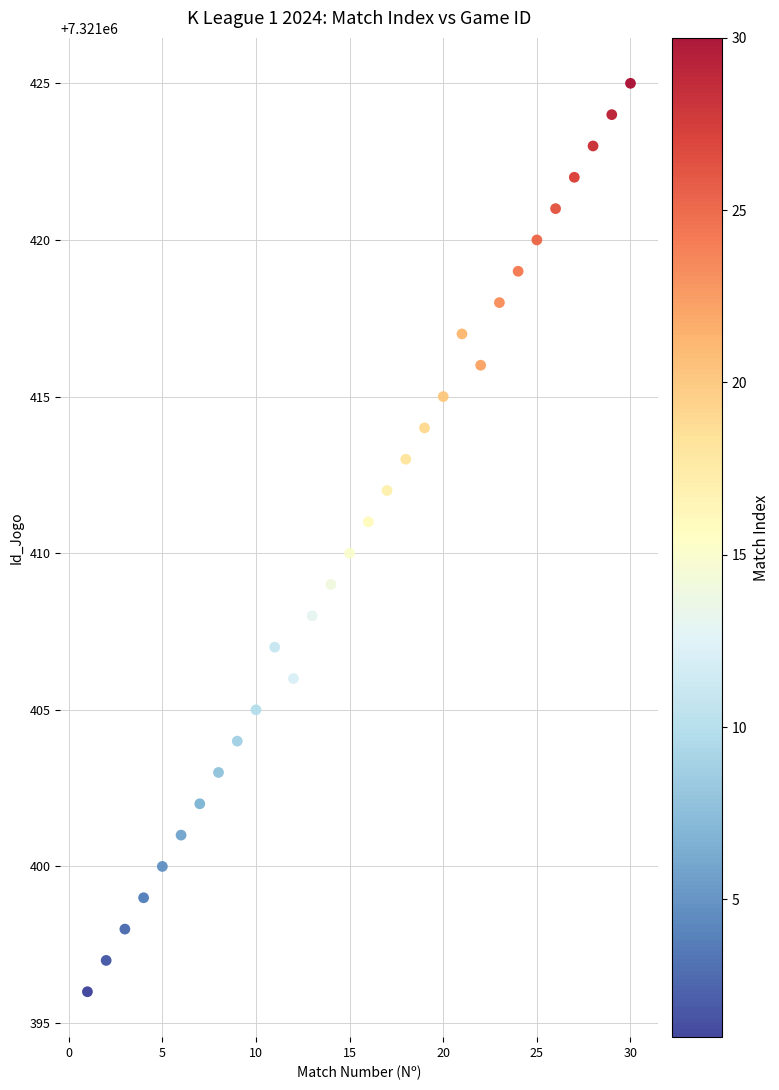

What is the range of X values (max minus min)?

29